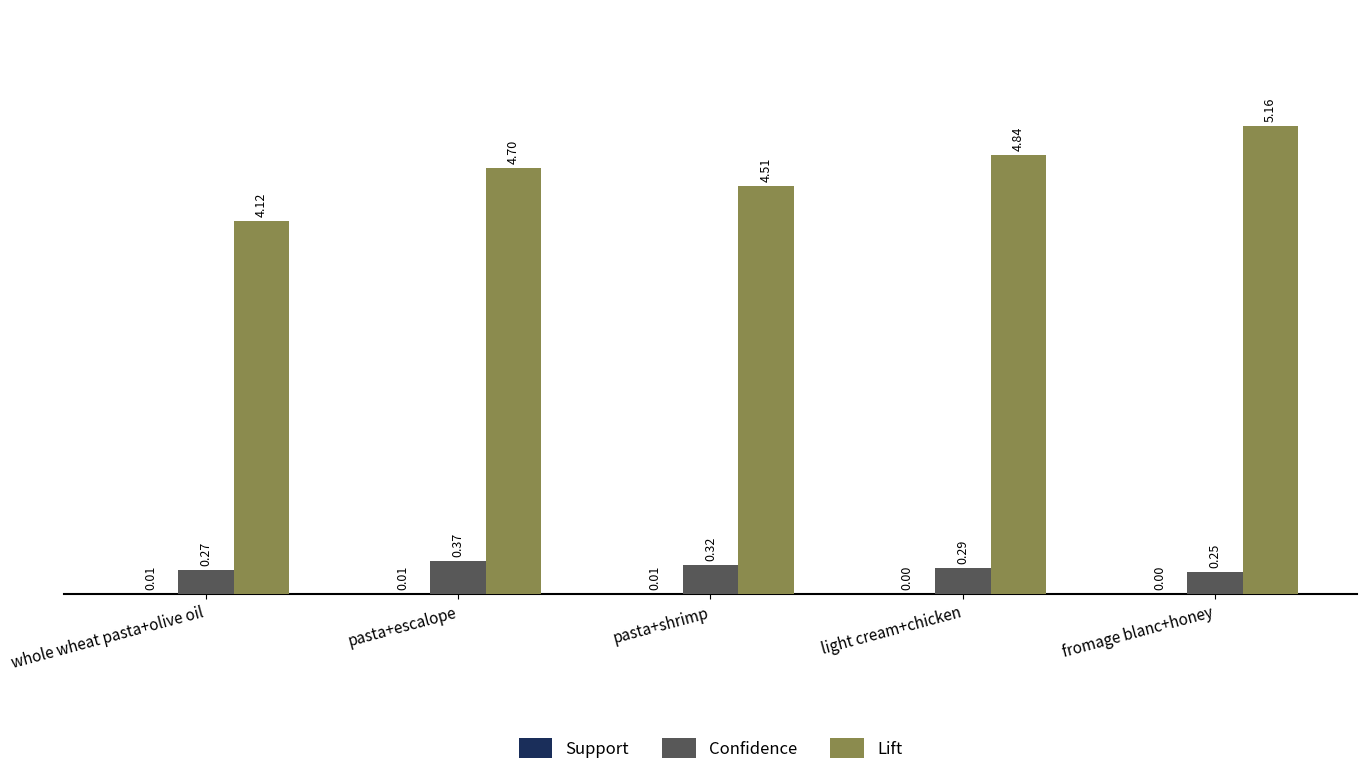

At which label does Confidence reach its peak?

pasta+escalope